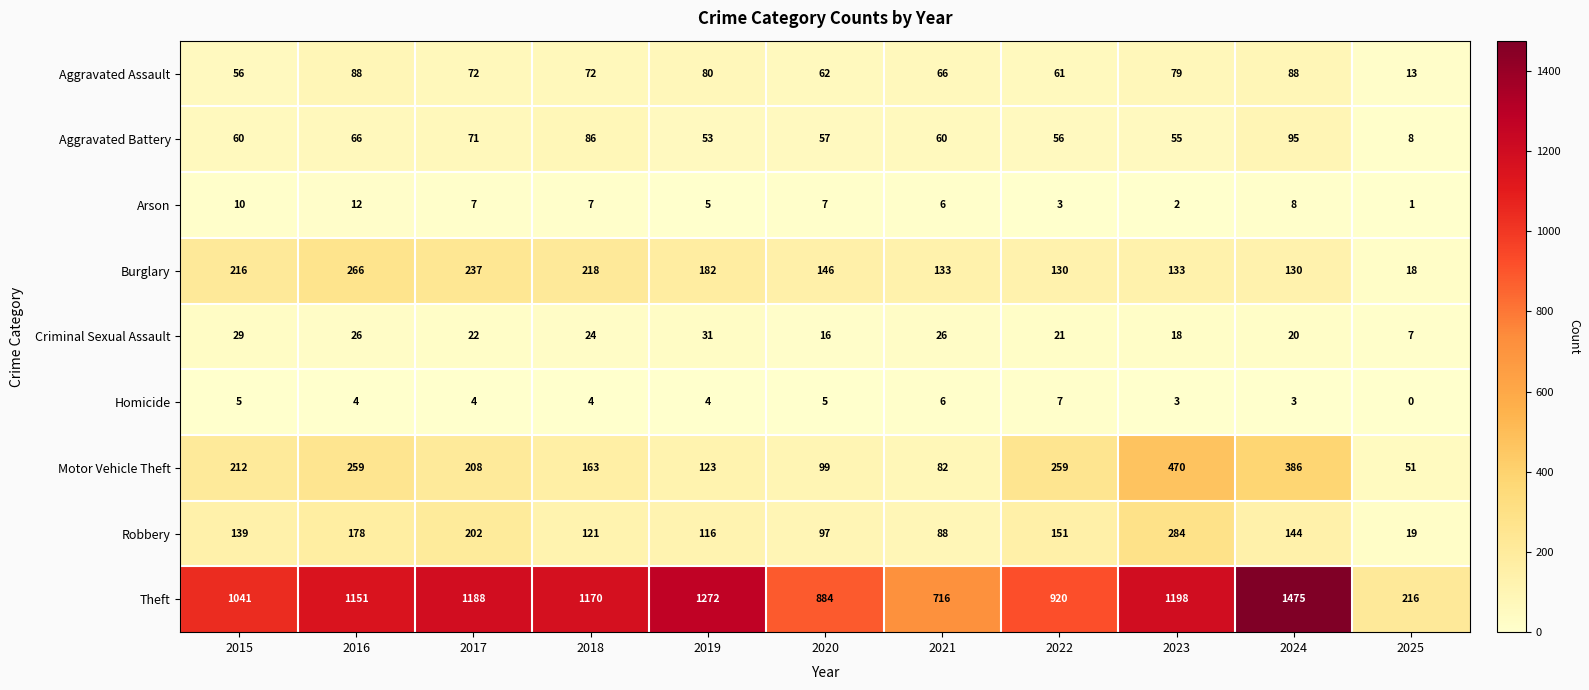

How many values in the Burglary series are below 146?

5